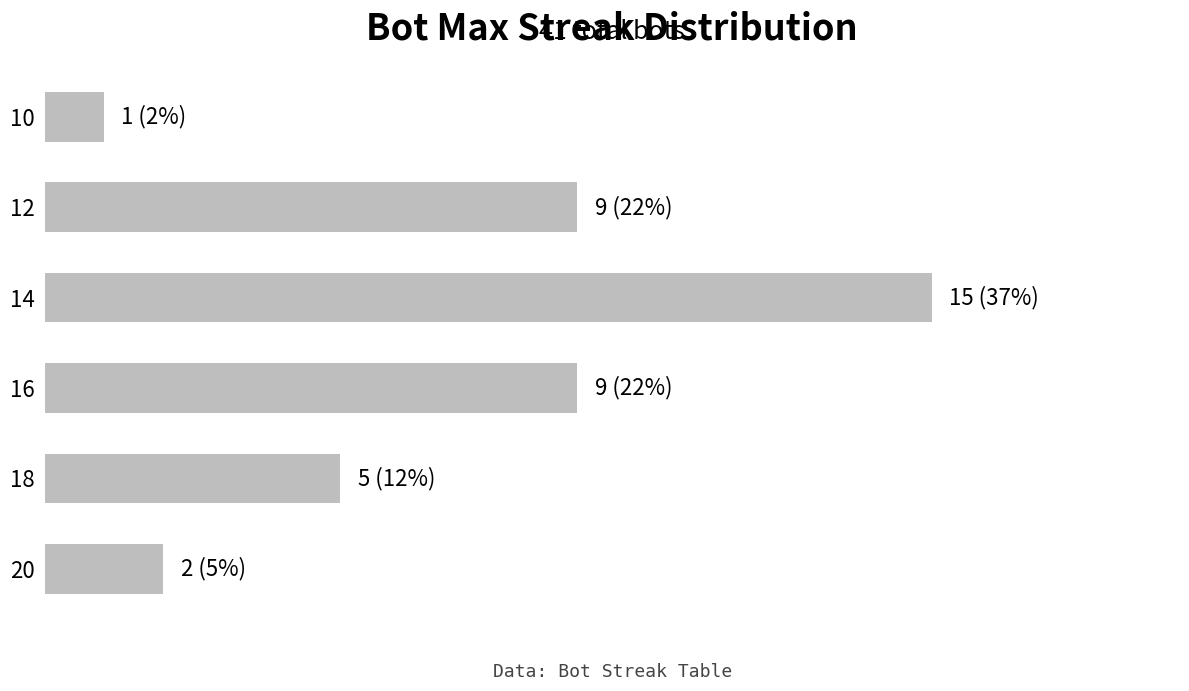

Are the bars horizontal?

Yes